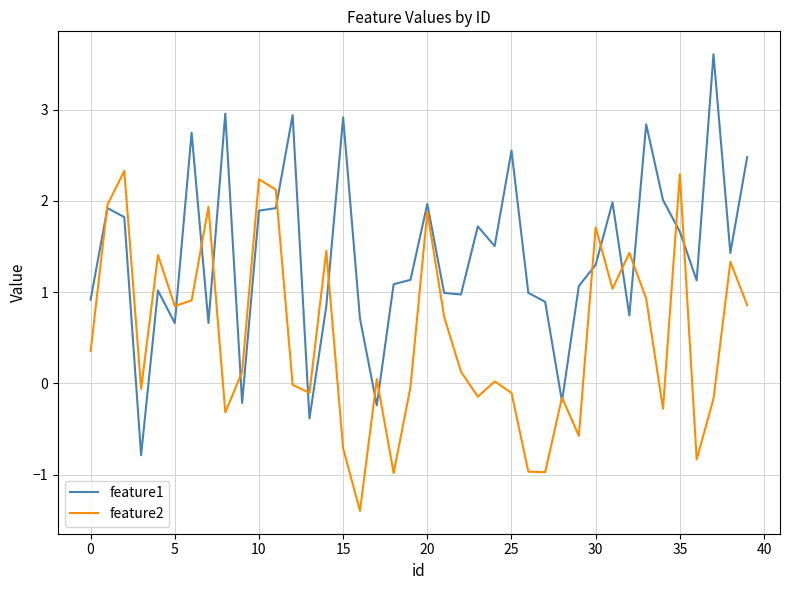

In feature2, how many points are higher than both neighbors (excluding endpoints)?

13